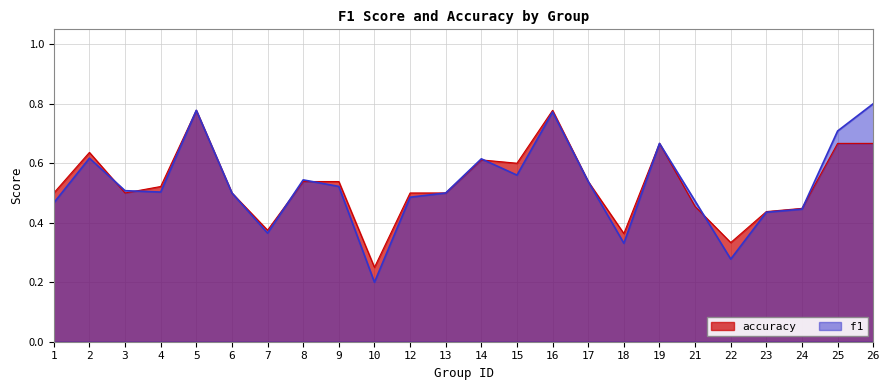

What is the highest value of the f1 series?

0.8